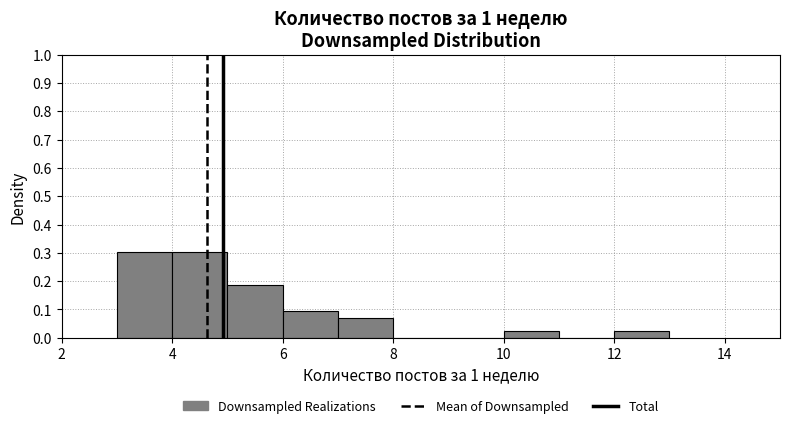

Reading left to right, transcribe this chart: for each bar, give the range it covers on the x-axis and its height. The values are not printed on the chart, so give them approximately, as read against the axis.

3 to 4: 0.30
4 to 5: 0.30
5 to 6: 0.19
6 to 7: 0.09
7 to 8: 0.07
8 to 9: 0
9 to 10: 0
10 to 11: 0.02
11 to 12: 0
12 to 13: 0.02